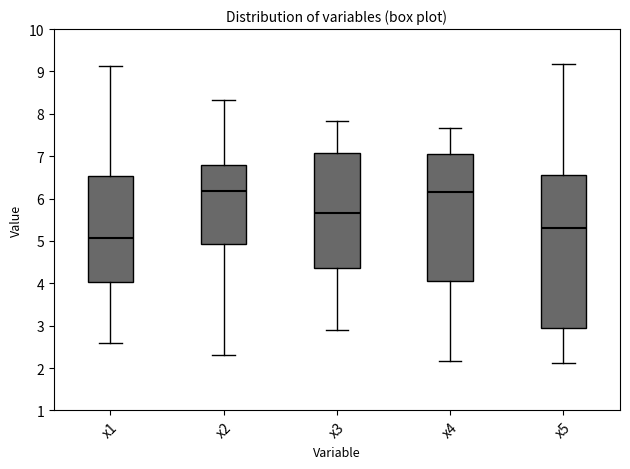

Reading left to right, transcribe this box plot: for each box, give where its median line is, the range the box spans, and where its two whiskers end, as read against the y-axis. The values are not printed on the chart, so give them approximately, as read against the axis.

x1: median 5.1, box 4.0 to 6.5, whiskers 2.6 to 9.1
x2: median 6.2, box 4.9 to 6.8, whiskers 2.3 to 8.3
x3: median 5.7, box 4.4 to 7.1, whiskers 2.9 to 7.8
x4: median 6.1, box 4.1 to 7.1, whiskers 2.2 to 7.7
x5: median 5.3, box 2.9 to 6.6, whiskers 2.1 to 9.2